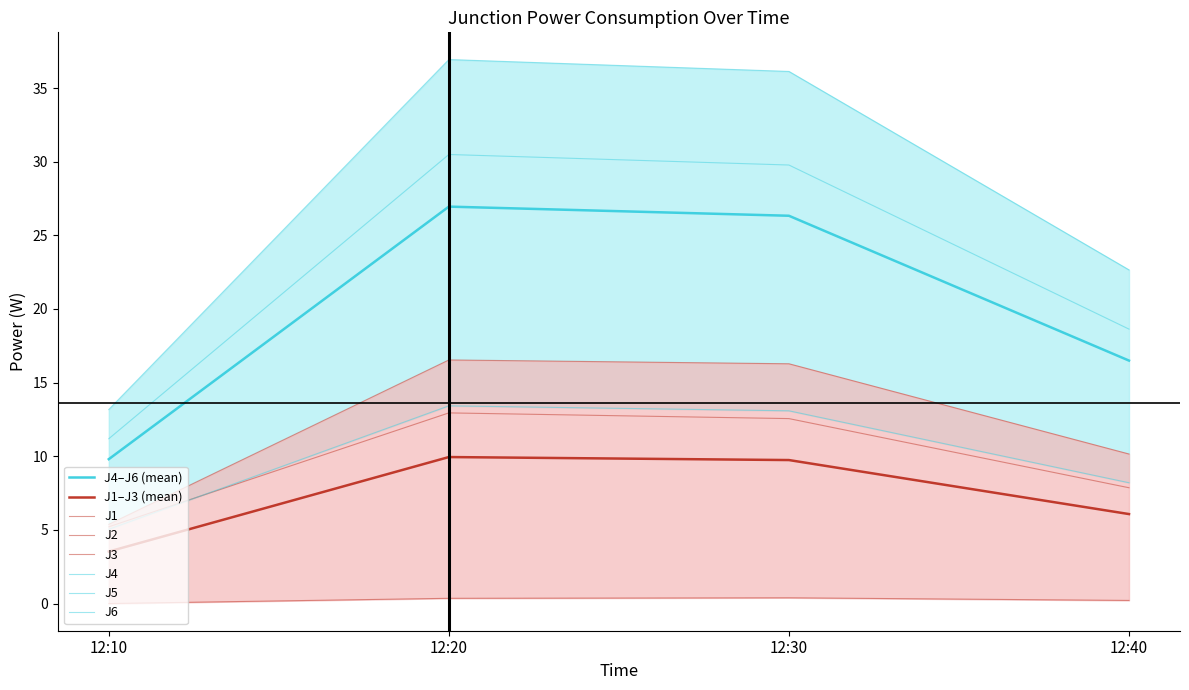

What is the approximate value of J2 at 12:10?

5.2